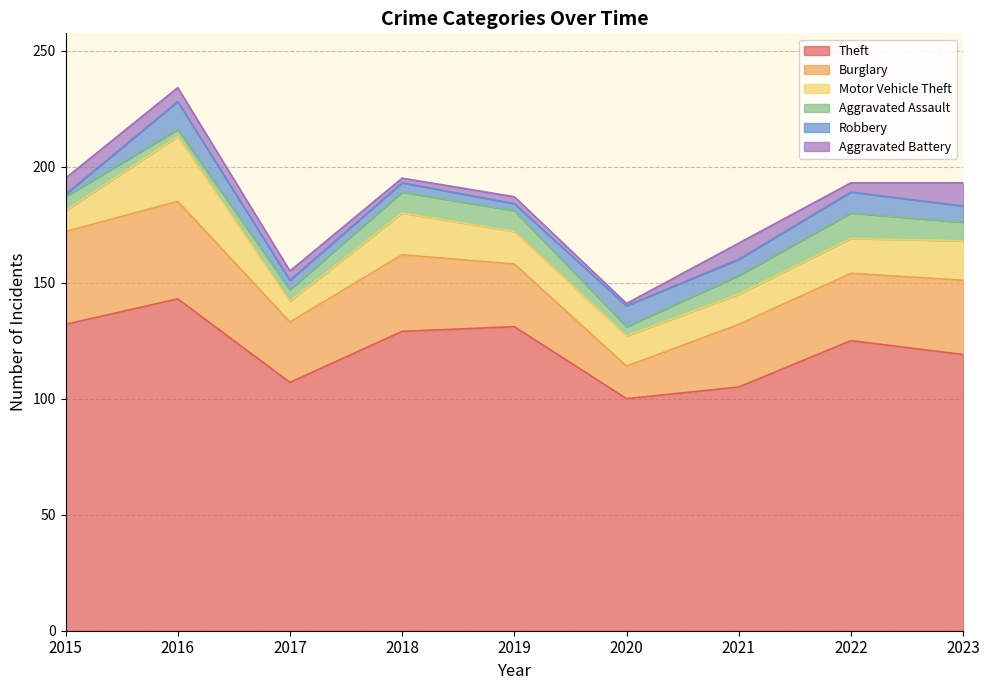

True or false: Motor Vehicle Theft has a value of 9 at 2023.

False